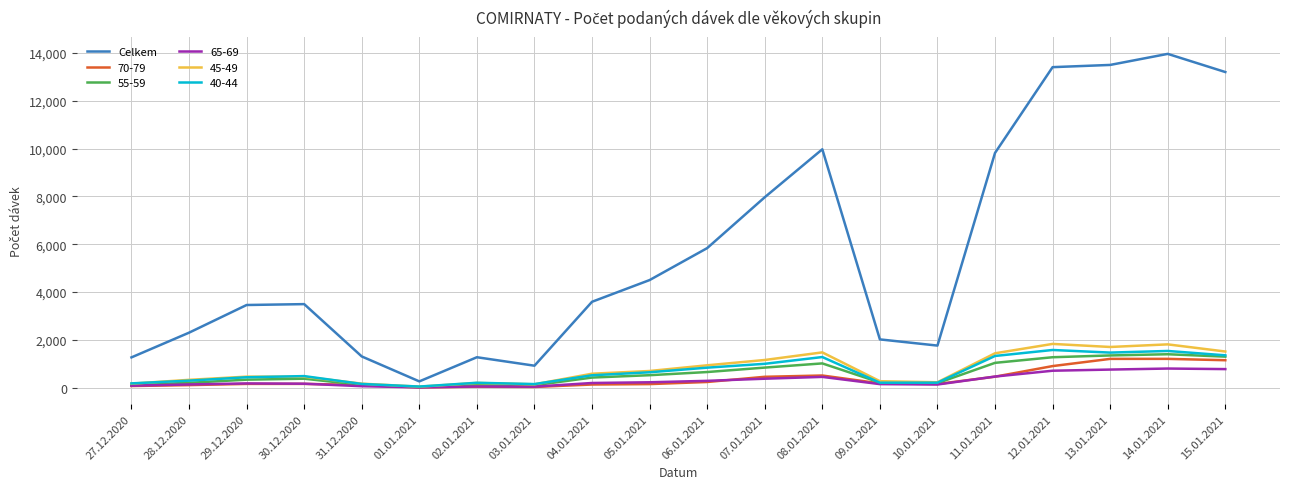

Which label corresponds to the largest value in the chart?

14.01.2021